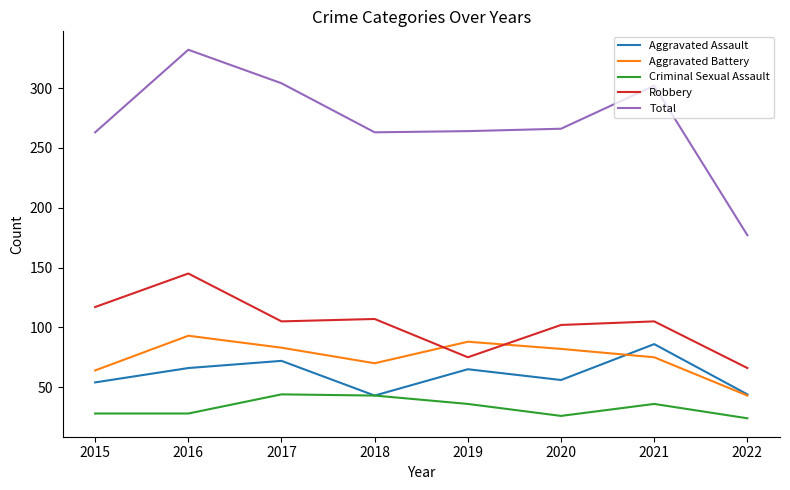

At how many categories does at least one series exceed 89?

8